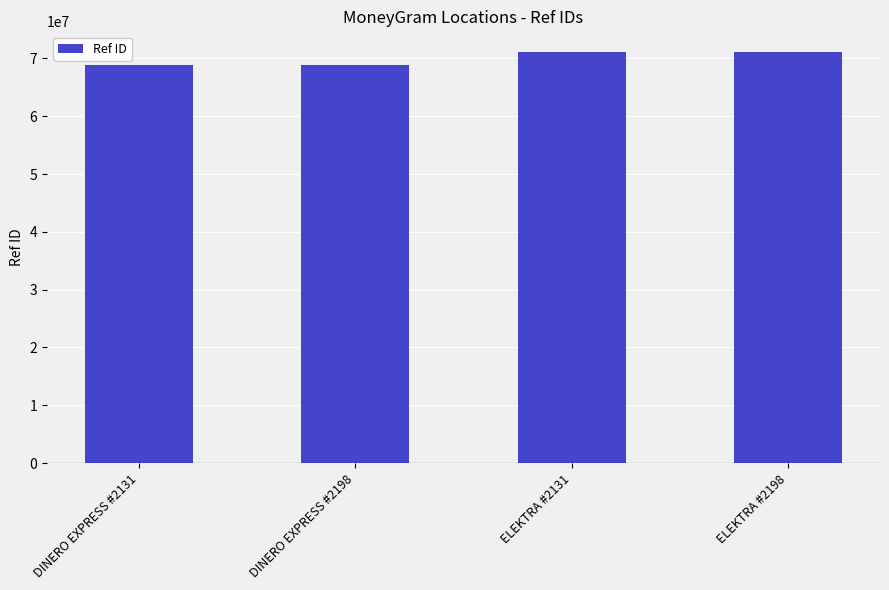

Is it true that the value at DINERO EXPRESS #2198 is 68832951?

True